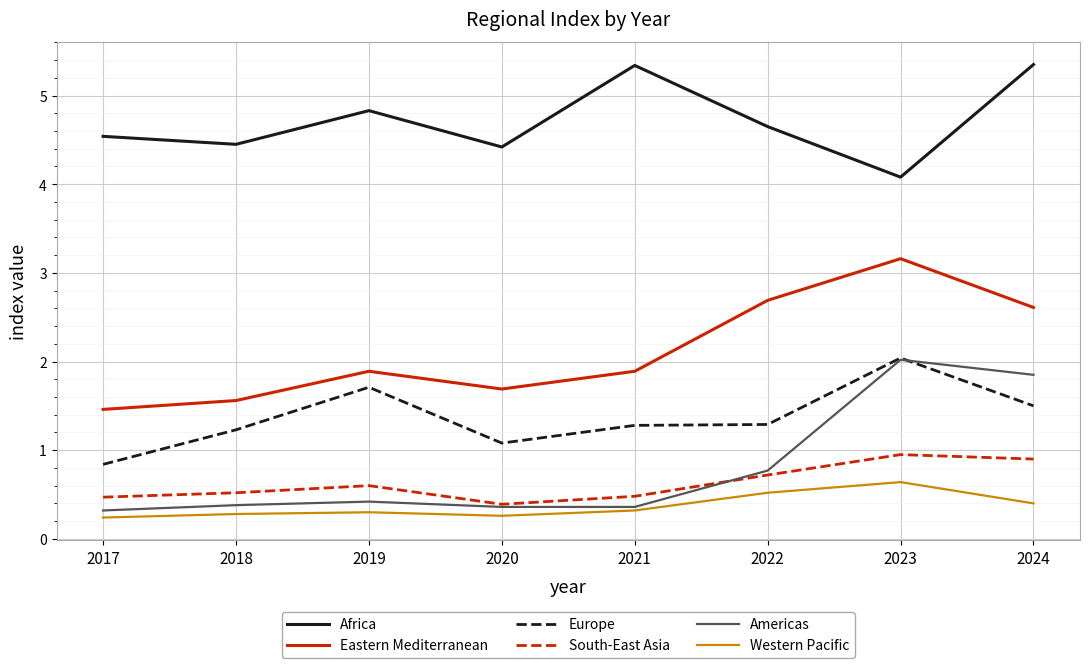

True or false: South-East Asia and Western Pacific cross at least once.

False